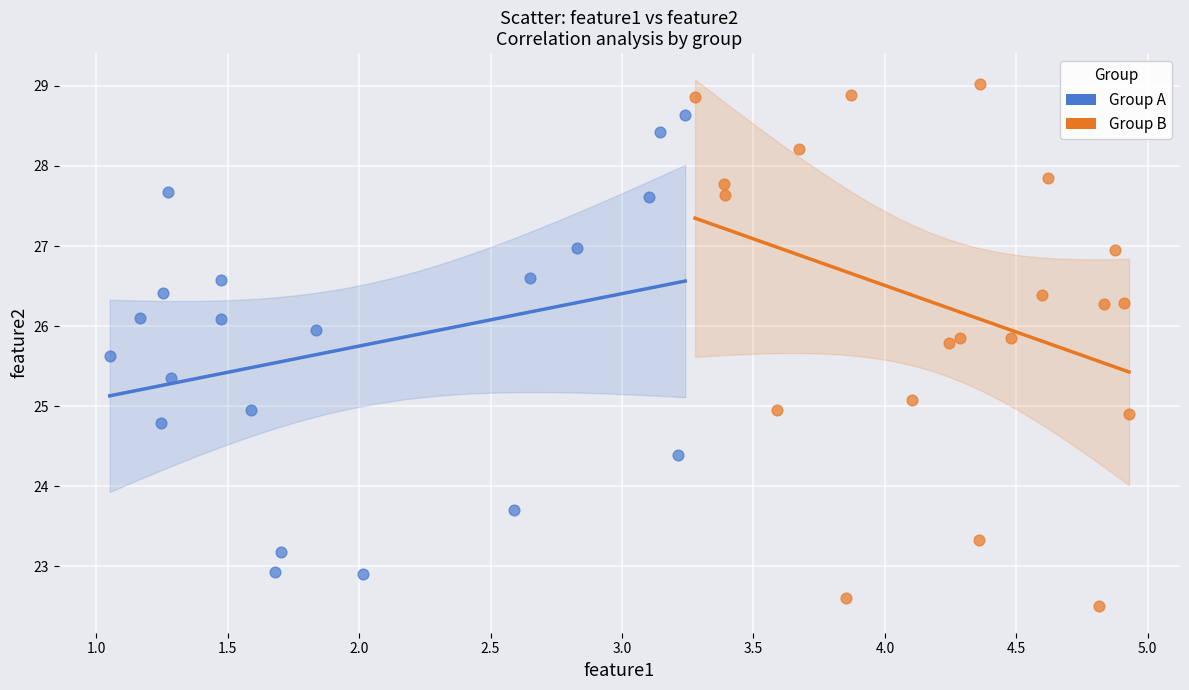

Which series contains the lowest Y value?

Group B